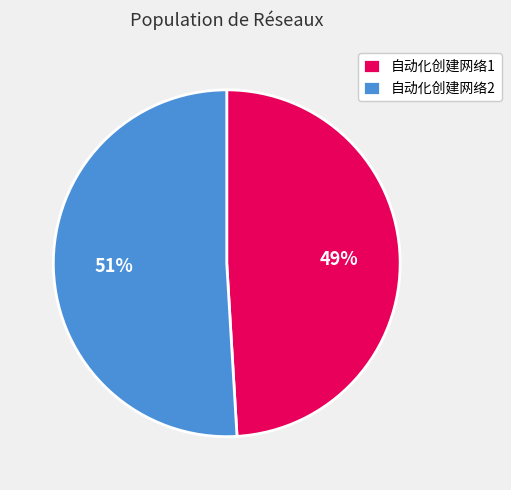

Is 自动化创建网络2 the majority of the pie?

Yes